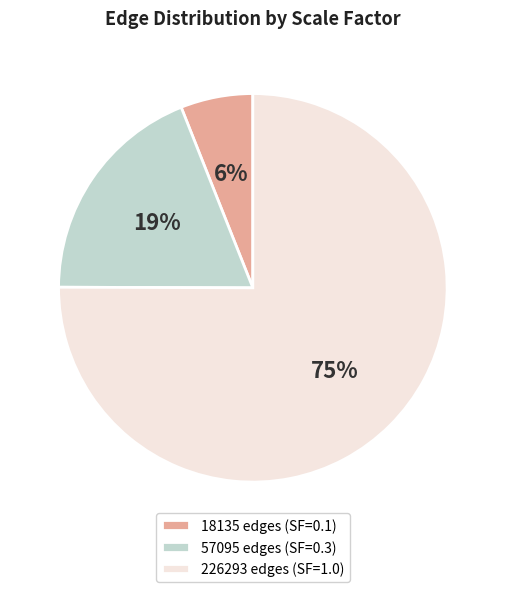

What percentage is the 18135 edges (SF=0.1) slice, to the nearest percent?

6%